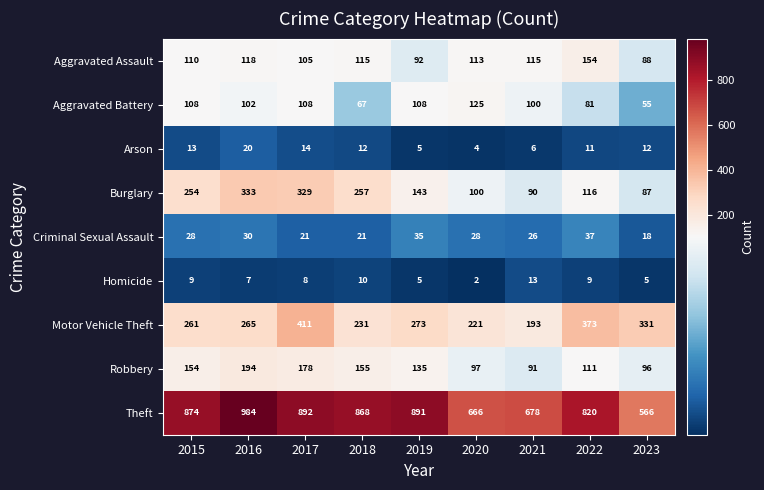

What is the difference between the Motor Vehicle Theft values at 2023 and 2019?

58